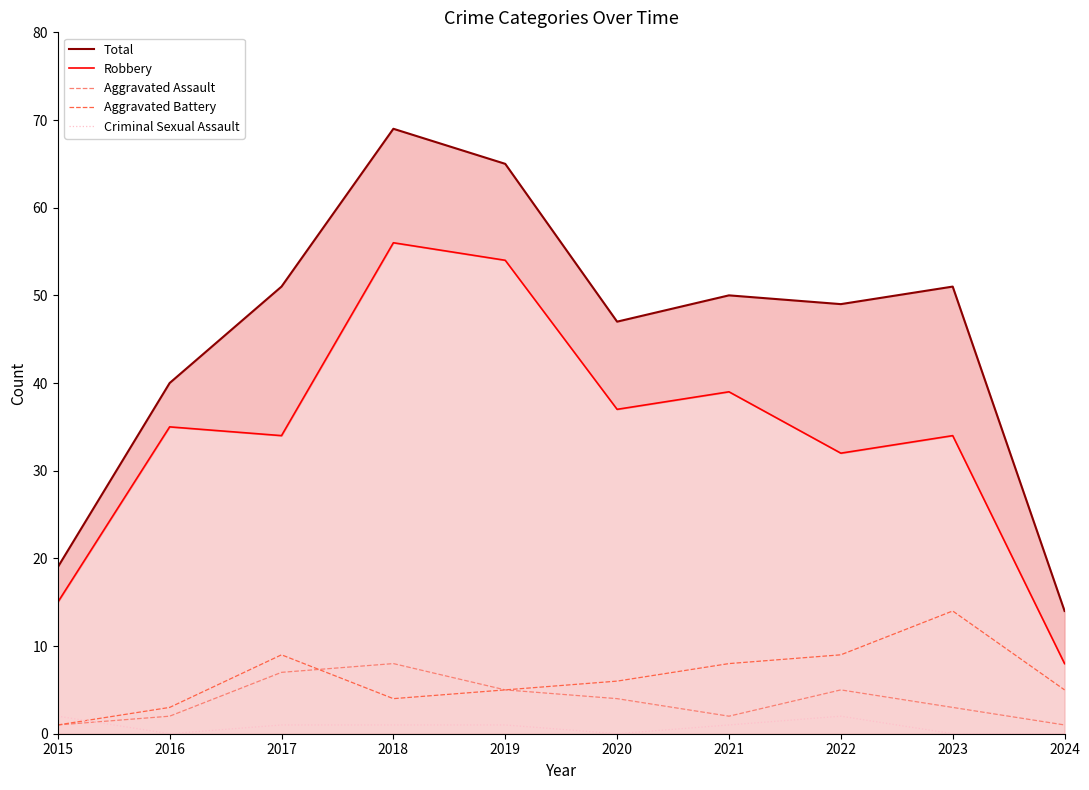

Reading left to right, list all the values displayed in this chart.

Total: 2015=19	2016=40	2017=51	2018=69	2019=65	2020=47	2021=50	2022=49	2023=51	2024=14
Robbery: 2015=15	2016=35	2017=34	2018=56	2019=54	2020=37	2021=39	2022=32	2023=34	2024=8
Aggravated Assault: 2015=1	2016=2	2017=7	2018=8	2019=5	2020=4	2021=2	2022=5	2023=3	2024=1
Aggravated Battery: 2015=1	2016=3	2017=9	2018=4	2019=5	2020=6	2021=8	2022=9	2023=14	2024=5
Criminal Sexual Assault: 2015=2	2016=0	2017=1	2018=1	2019=1	2020=0	2021=1	2022=2	2023=0	2024=0